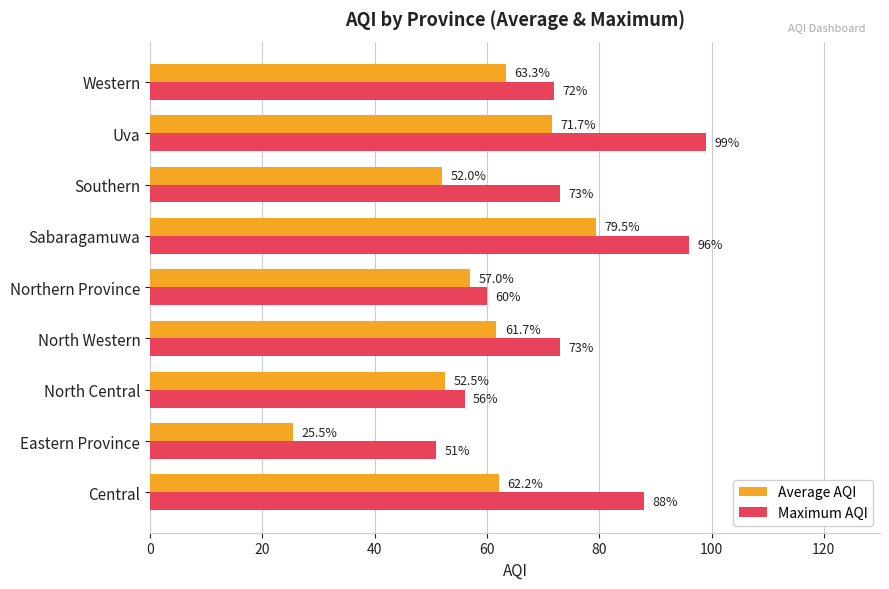

At which category is the sum across all series the highest?

Sabaragamuwa